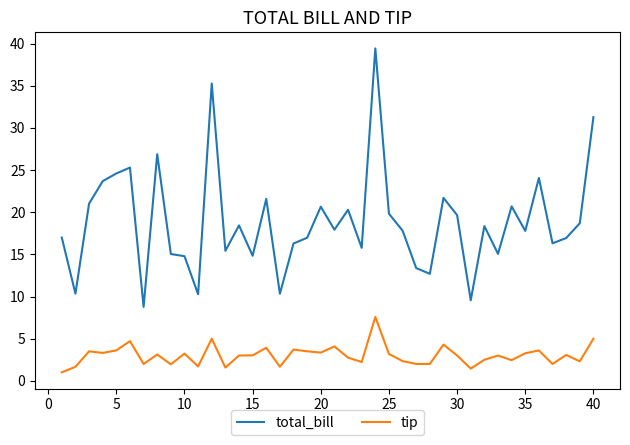

Which series has the largest total across all categories?

total_bill